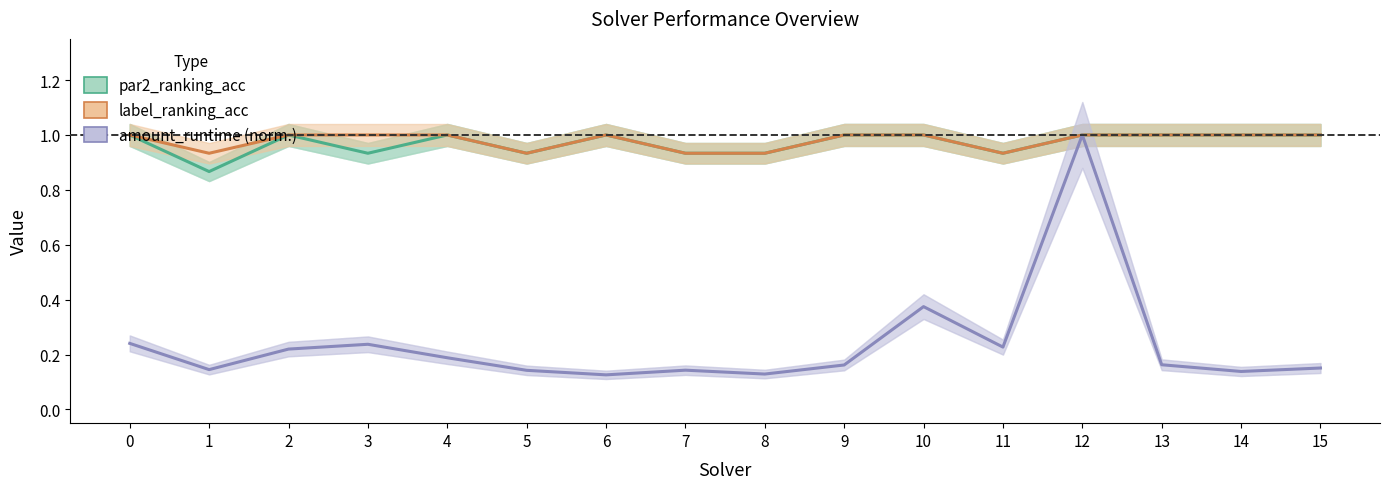

At which label is label_ranking_acc closest to 0?

1